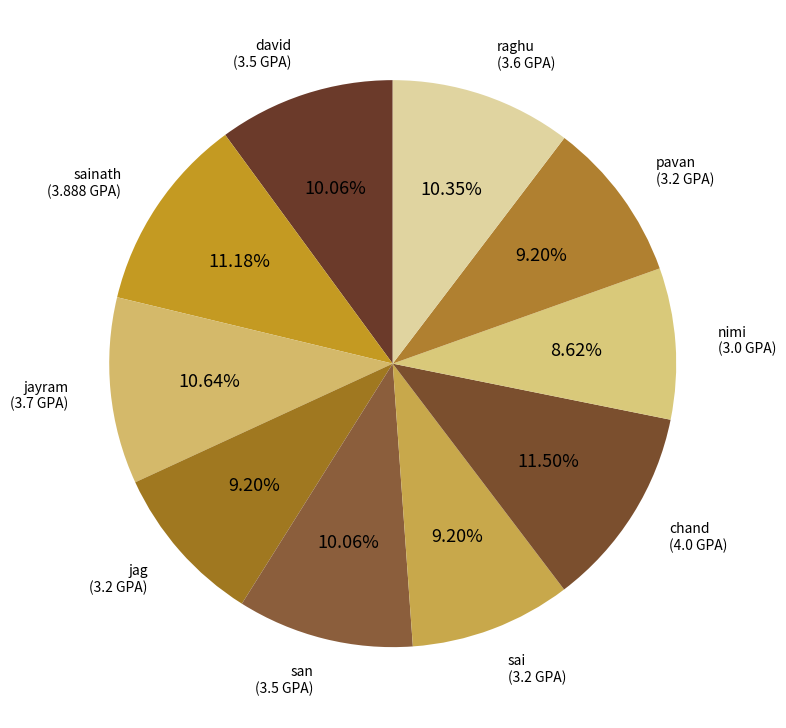

How much of the chart is everything except sainath?

88.8%